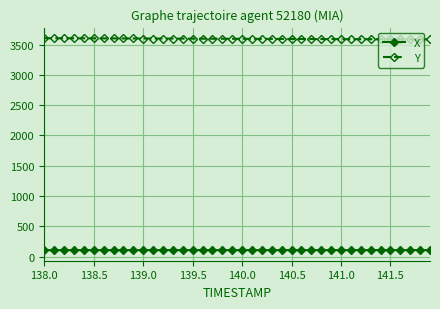

What is the minimum value for X?

107.2